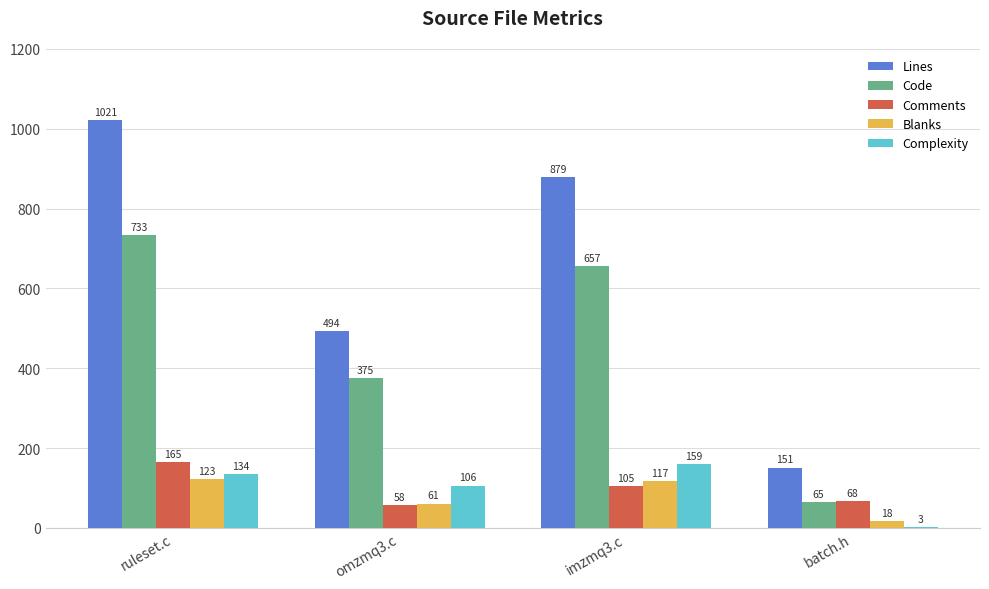

Count the number of categories in the chart.

4